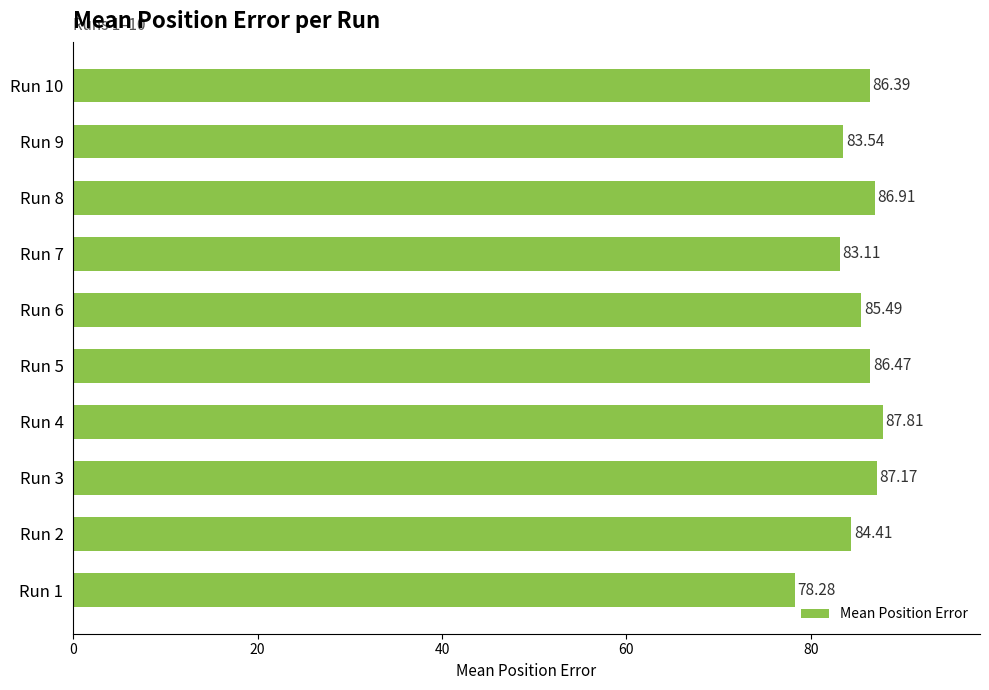

Approximately how many times larger is the value at Run 5 compared to Run 3?

1.0